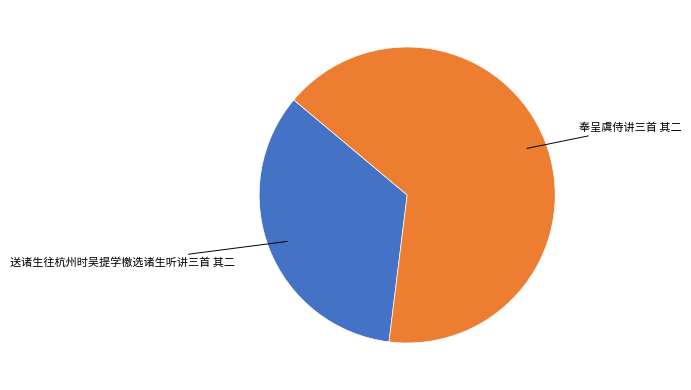

Is there any slice that represents more than half of the pie?

Yes